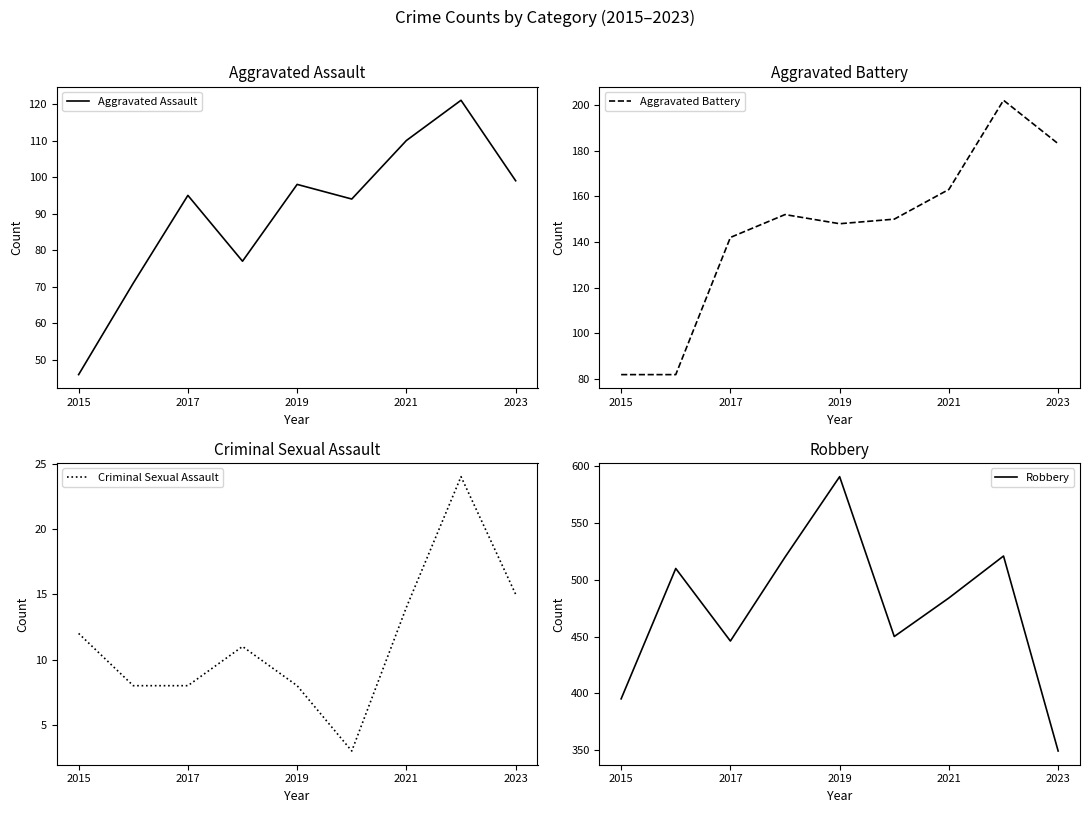

The value of Aggravated Assault at 2017 is 124. True or false?

False